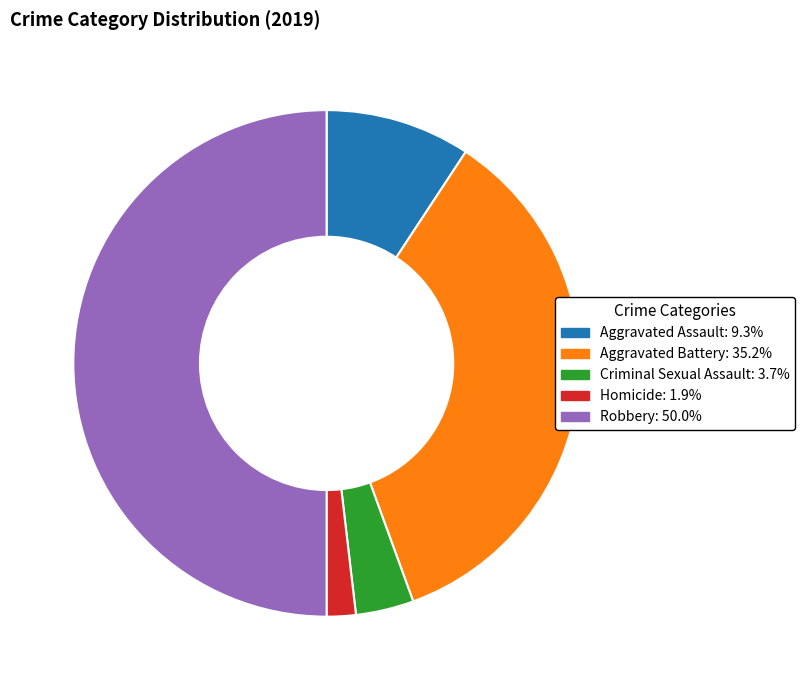

Is Homicide the majority of the pie?

No